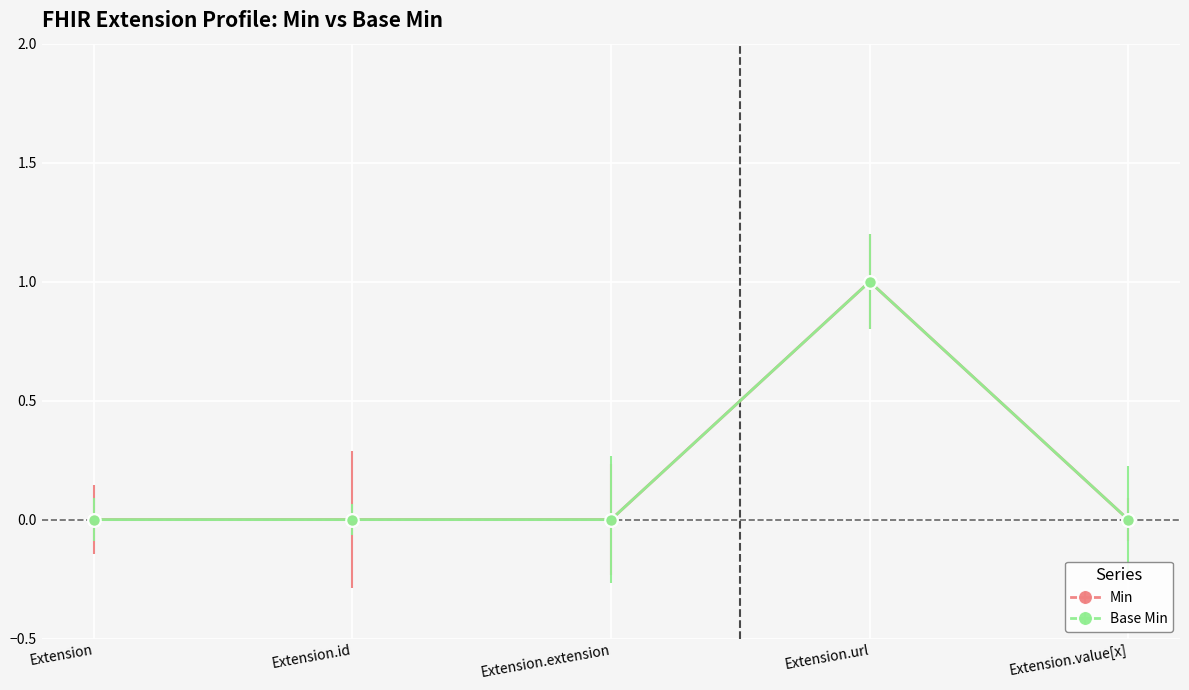

Does the chart have visible grid lines?

Yes